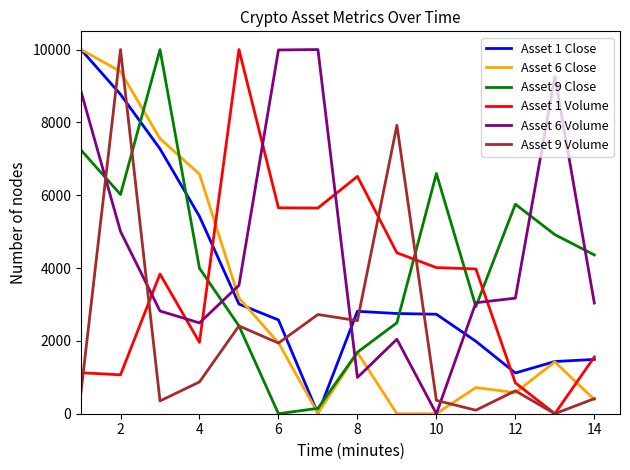

Which series ends up on top after the final intersection of Asset 1 Close and Asset 6 Volume?

Asset 6 Volume